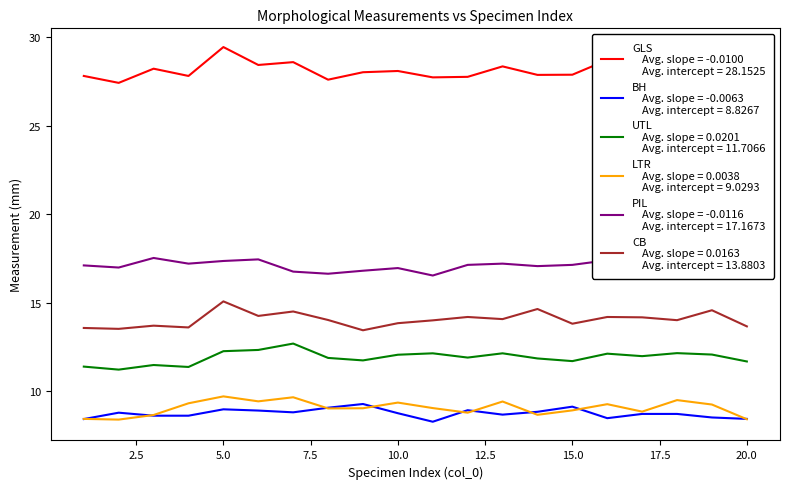

What is the minimum value shown in the chart?

8.3